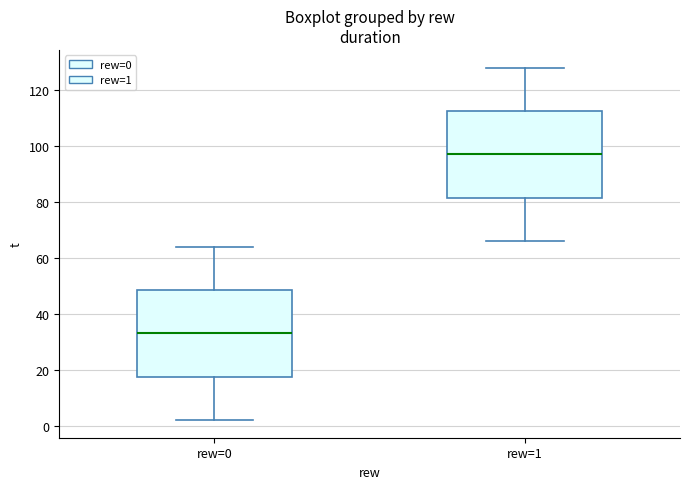

Reading left to right, transcribe this box plot: for each box, give where its median line is, the range the box spans, and where its two whiskers end, as read against the y-axis. The values are not printed on the chart, so give them approximately, as read against the axis.

rew=0: median 34, box 18 to 48, whiskers 2 to 64
rew=1: median 98, box 82 to 112, whiskers 66 to 128